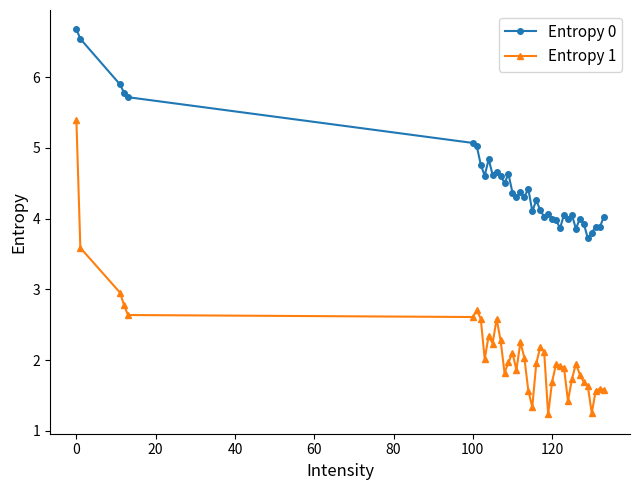

In Entropy 0, how many points are lower than both neighbors (excluding endpoints)?

12